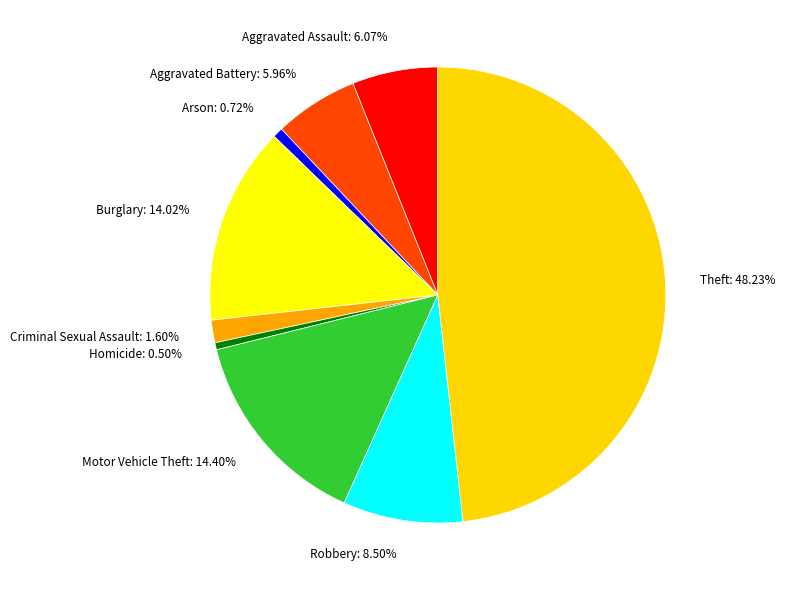

To the nearest percent, what is the difference between the largest and smallest slice percentages?

48%